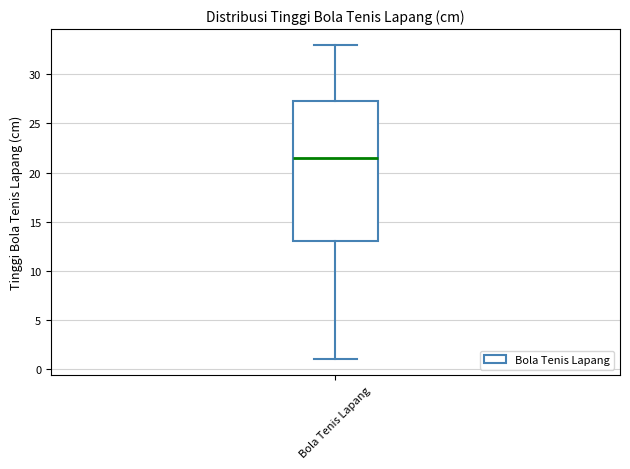

Transcribe this box plot: give where the median line is, the range the box spans, and where the two whiskers end, as read against the y-axis. The values are not printed on the chart, so give them approximately, as read against the axis.

median 21.5, box 13.0 to 27.5, whiskers 1.0 to 33.0